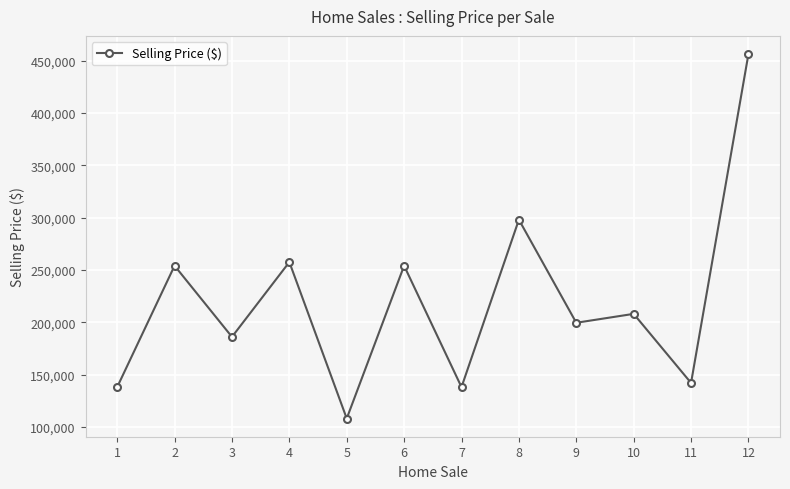

How many distinct data groups are displayed?

1